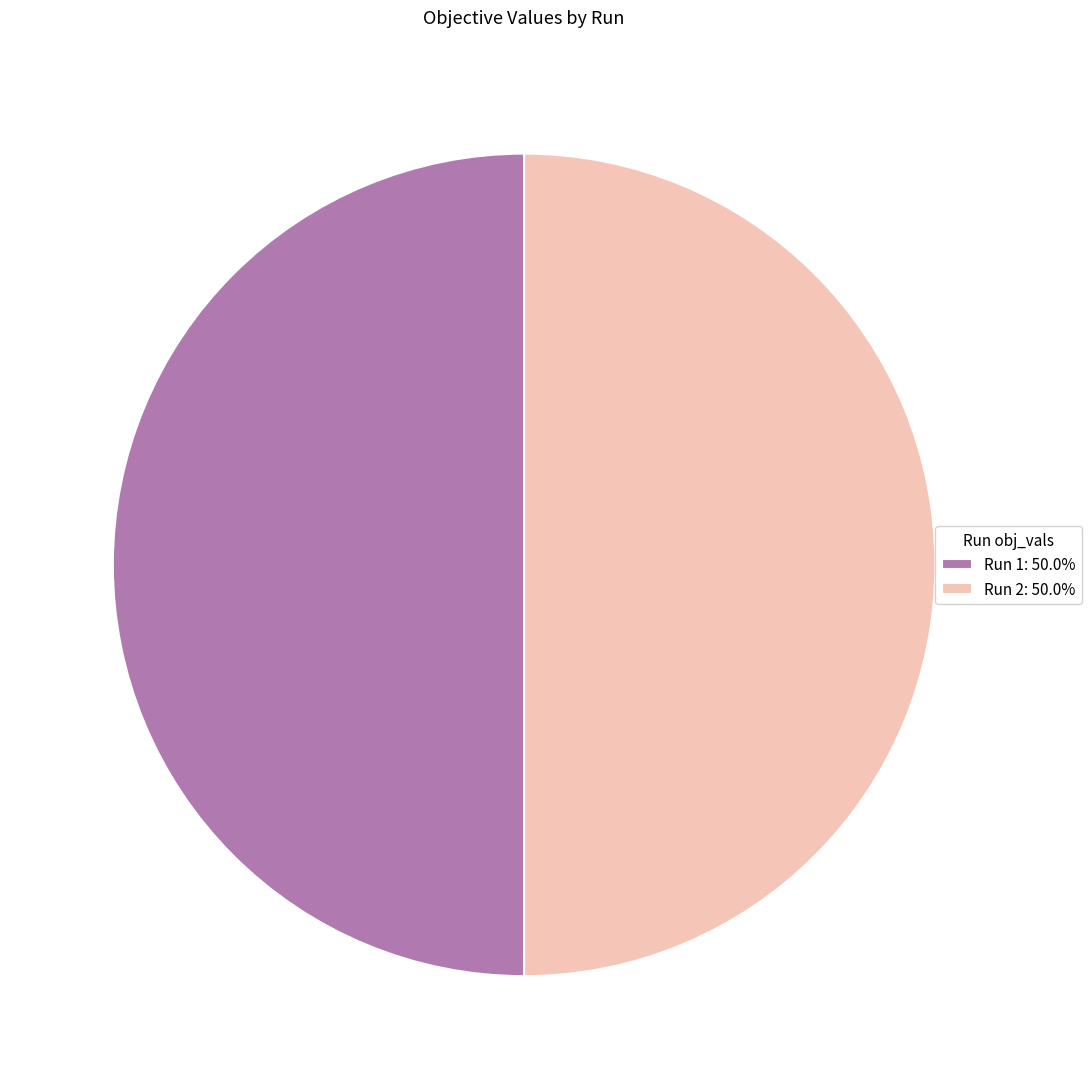

To the nearest percent, what is the average slice percentage?

50%